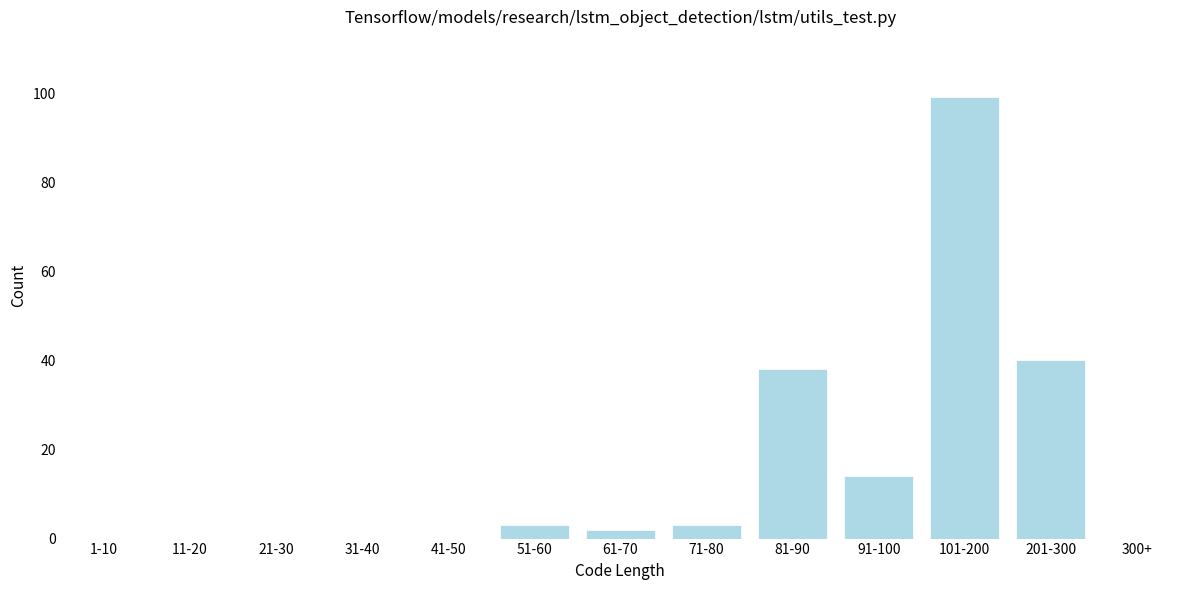

Reading right to left, transcribe all the data shown in this chart.

300+=0	201-300=40	101-200=99	91-100=14	81-90=38	71-80=3	61-70=2	51-60=3	41-50=0	31-40=0	21-30=0	11-20=0	1-10=0